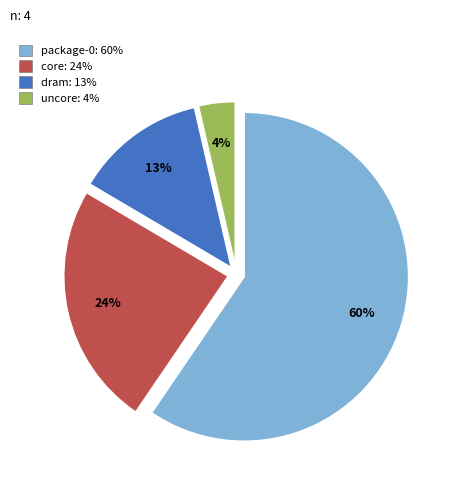

To the nearest percent, what is the average slice percentage?

25%